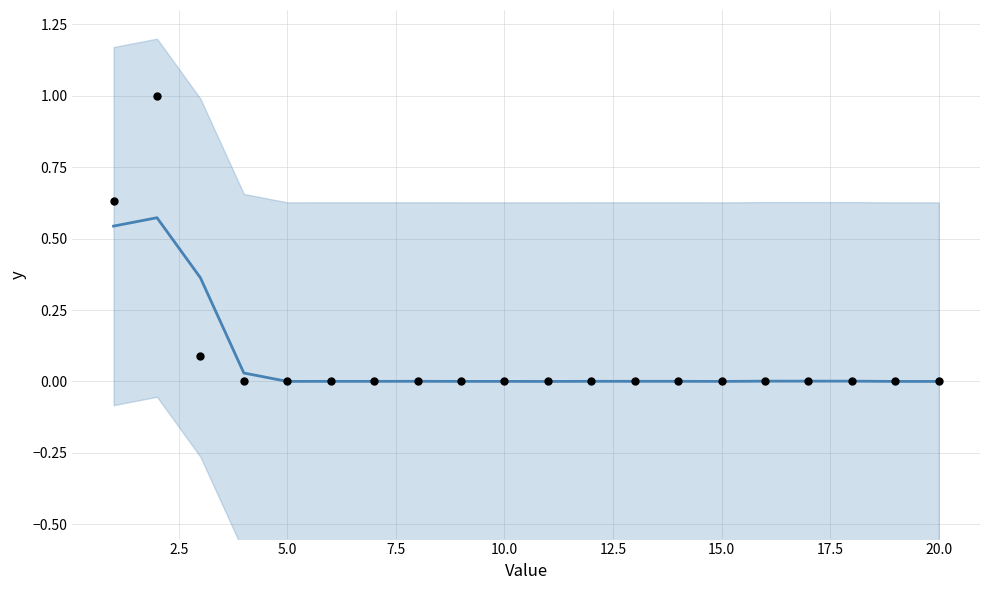

Which series has the widest spread of Y values?

Observed